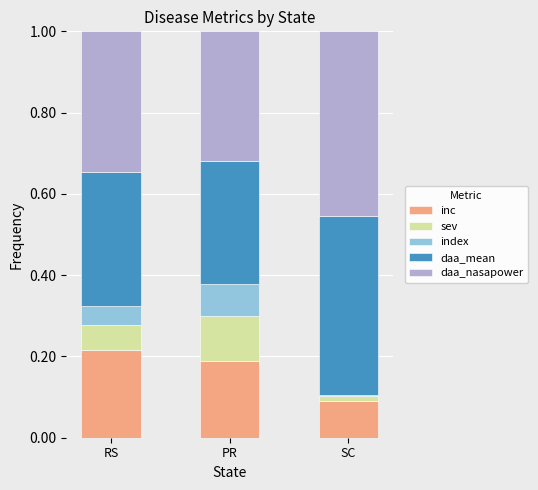

How many series are shown in this chart?

5